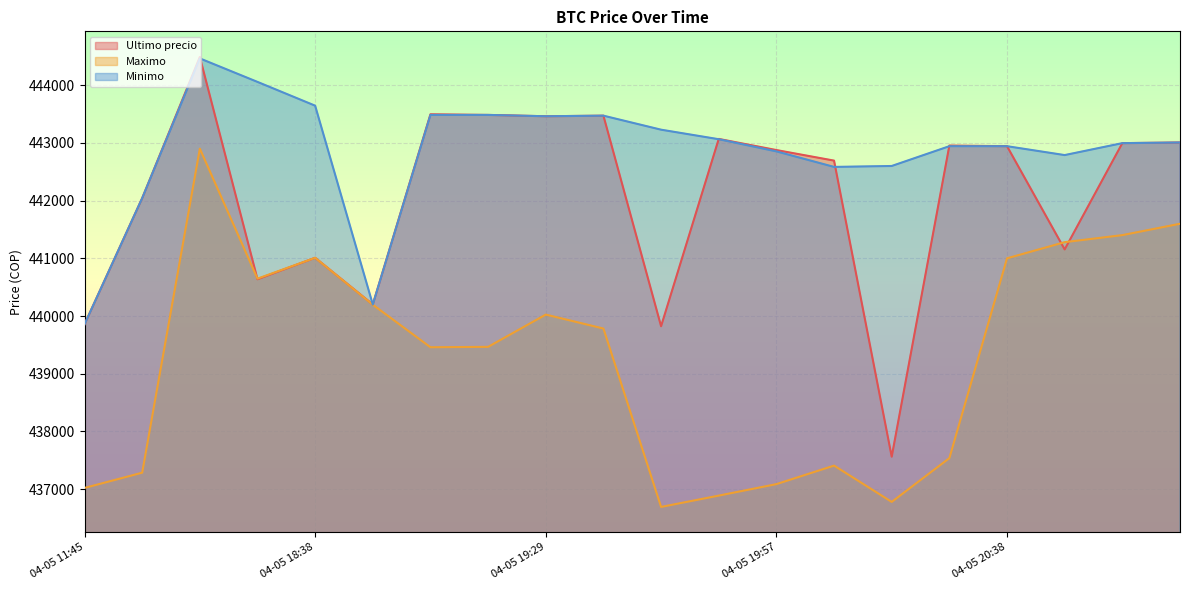

Between which two adjacent categories do Minimo and Ultimo precio first intersect?

04-05 16:21 and 04-05 18:21